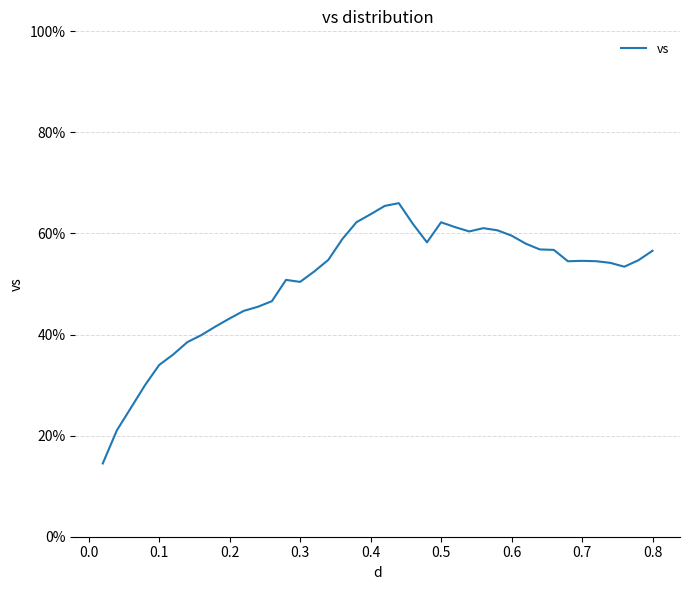

What is the difference between the maximum and minimum values?

51.5